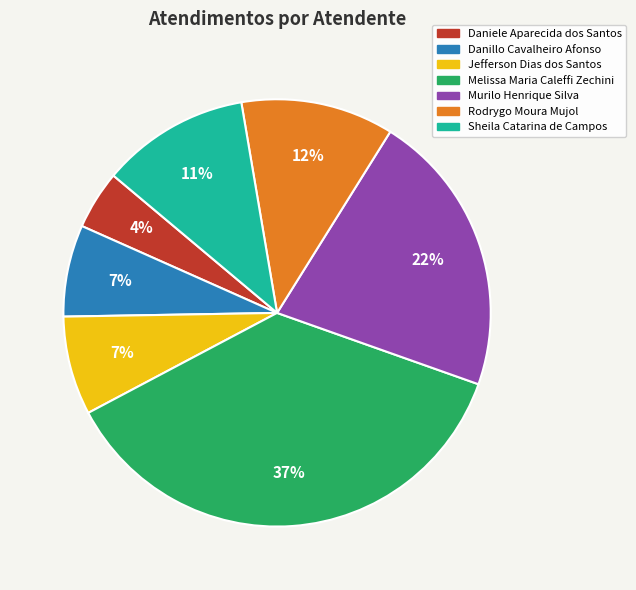

True or false: Murilo Henrique Silva accounts for 22% of the total.

True